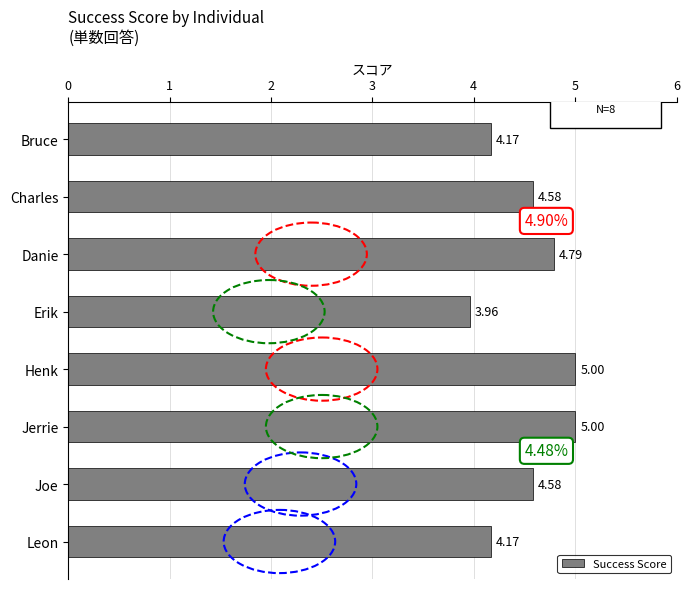

Are the bars grouped side by side (vs. stacked)?

No